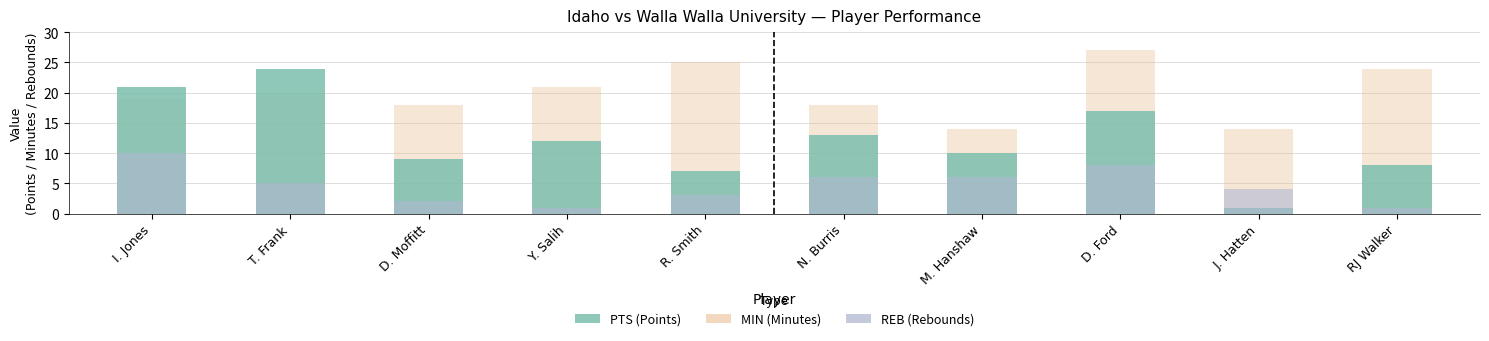

How many bars are there in total?

30